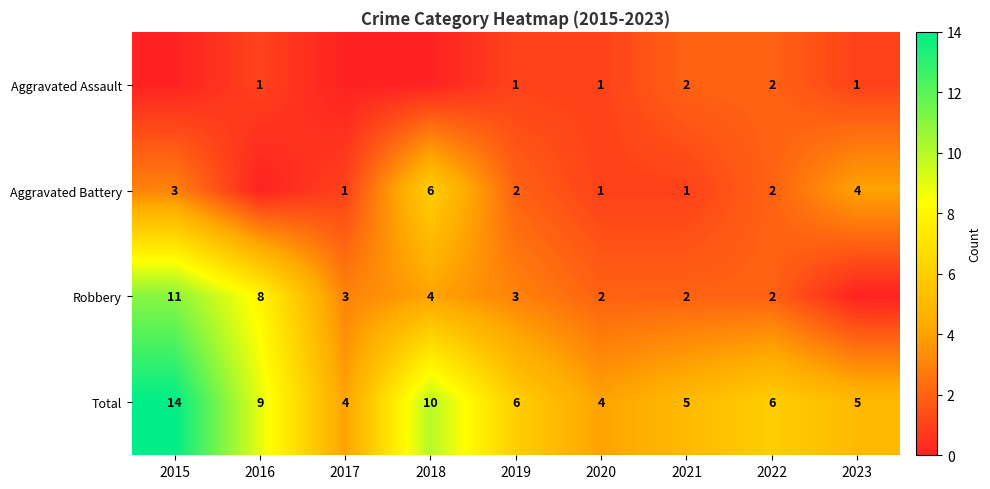

Is the value of Robbery at 2020 greater than the value of Total at 2021?

No